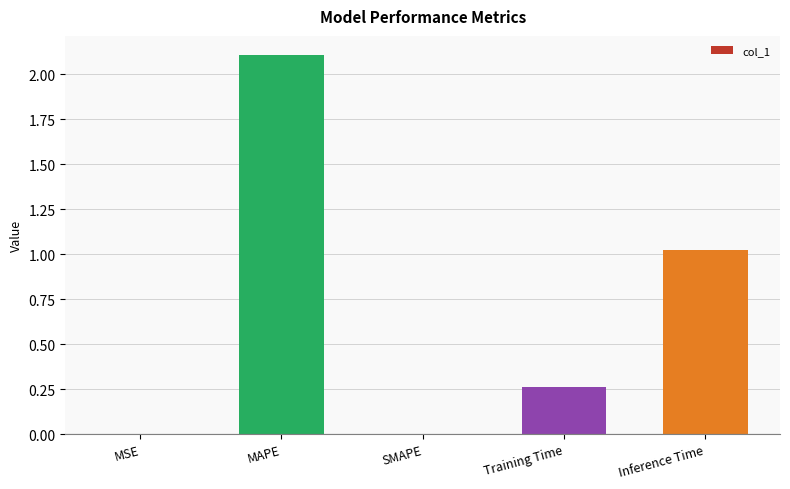

What value does the data have at MAPE?

2.1